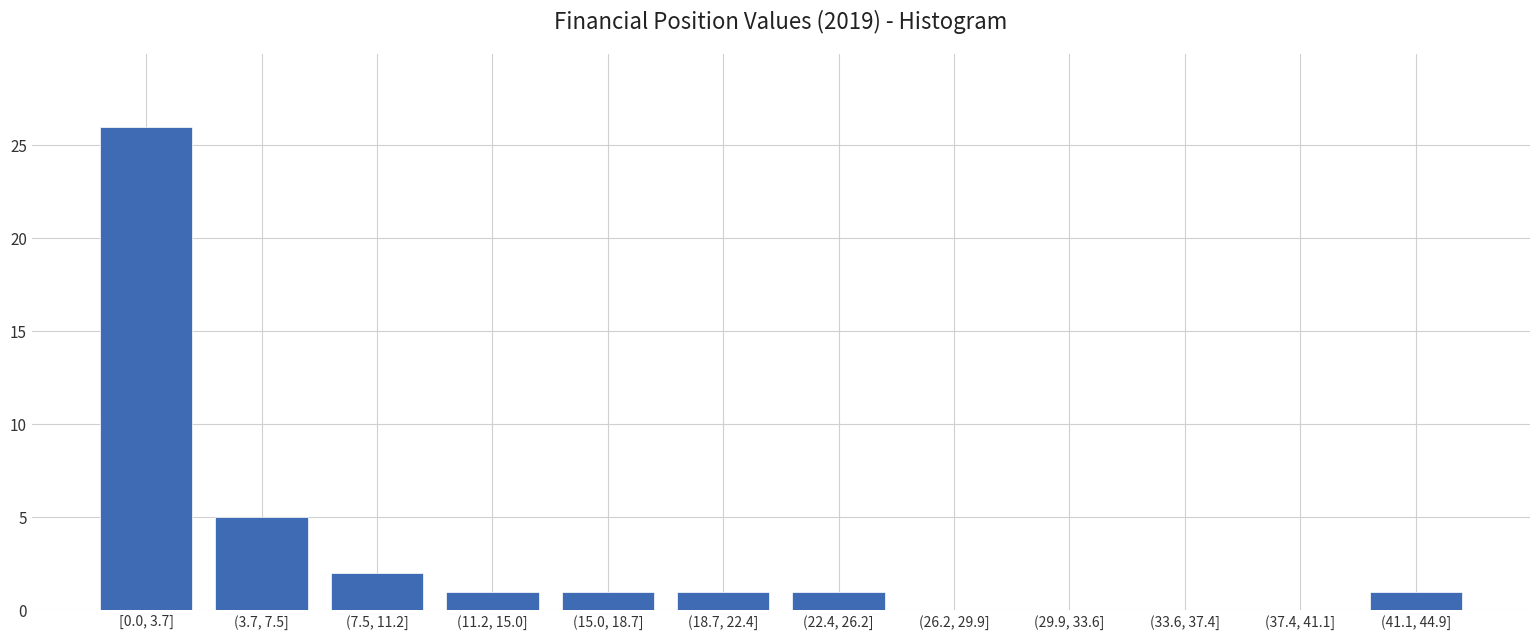

Reading left to right, what are all the values shown in this chart?

[0.0, 3.7]=26	(3.7, 7.5]=5	(7.5, 11.2]=2	(11.2, 15.0]=1	(15.0, 18.7]=1	(18.7, 22.4]=1	(22.4, 26.2]=1	(26.2, 29.9]=0	(29.9, 33.6]=0	(33.6, 37.4]=0	(37.4, 41.1]=0	(41.1, 44.9]=1